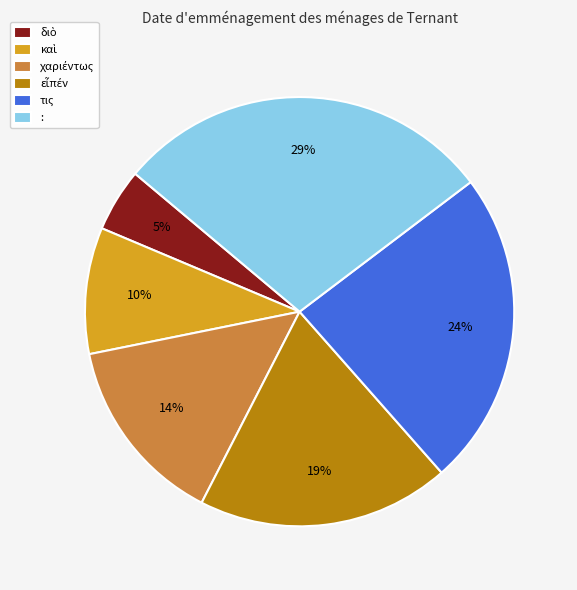

Which category has the biggest portion of the pie?

: